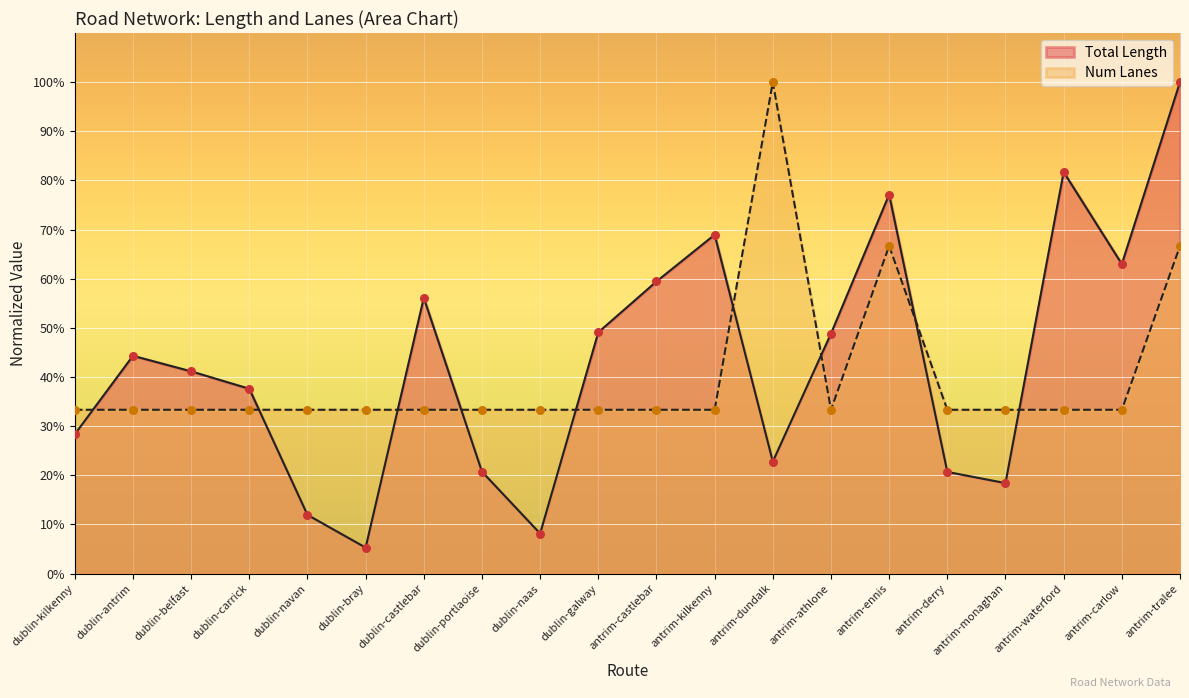

Which series has the widest spread of Y values?

Total Length